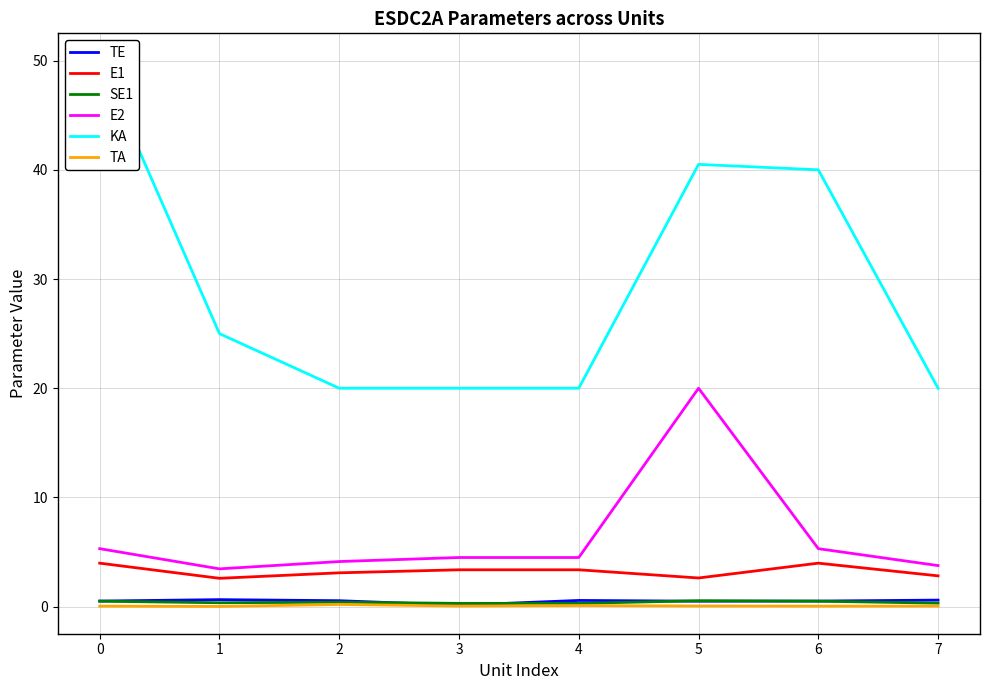

True or false: TA and TE cross at least once.

False